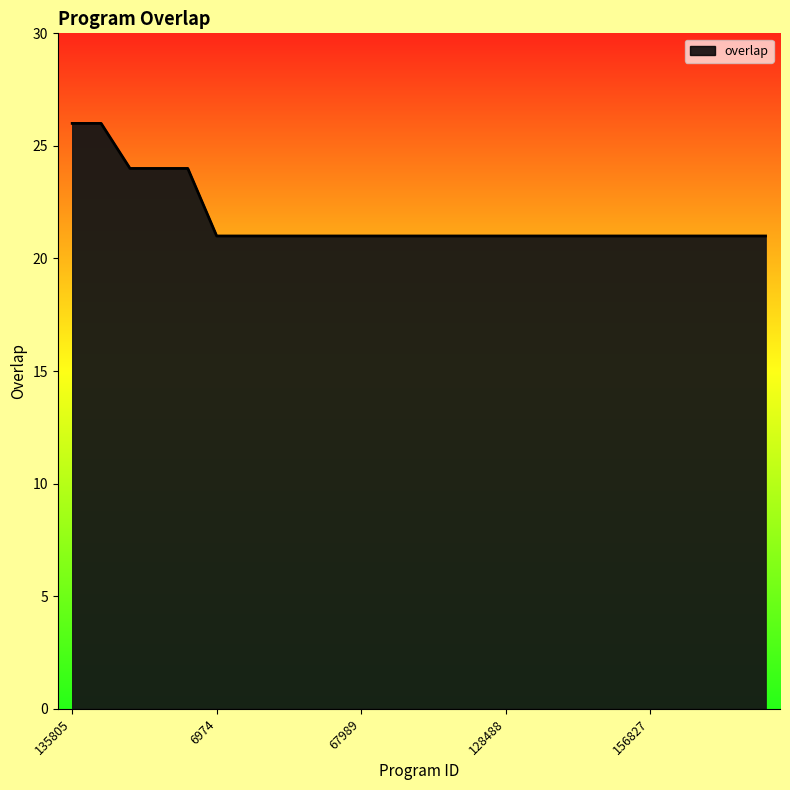

What is the greatest value displayed?

26